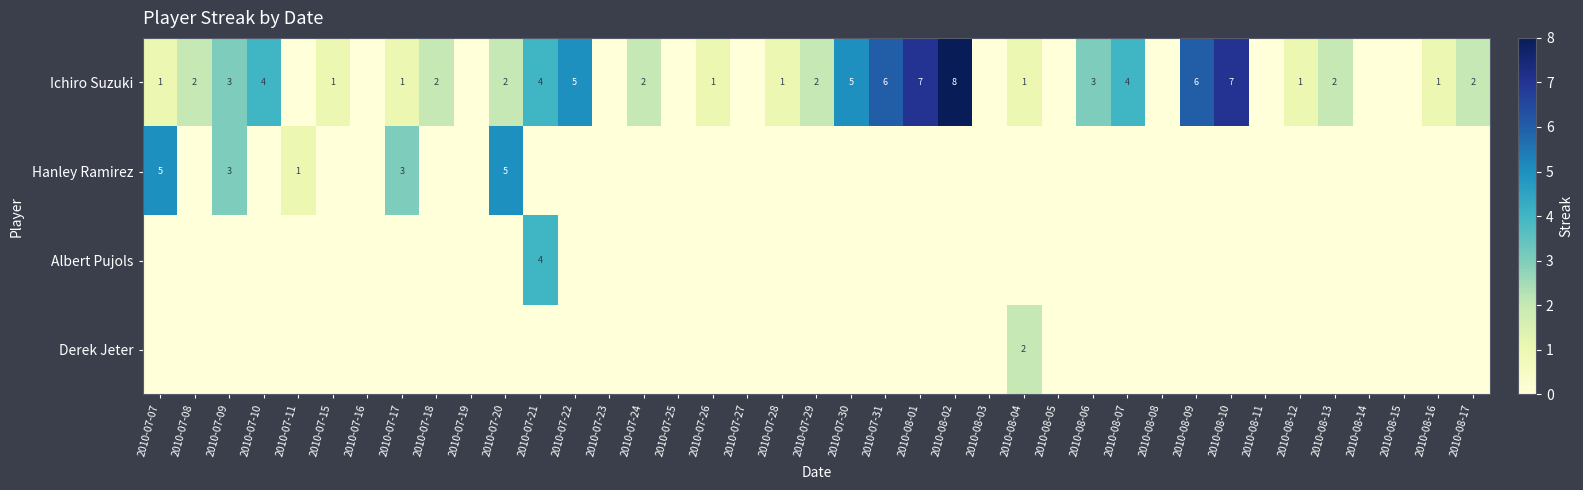

The value of Hanley Ramirez at 2010-07-20 is 5. True or false?

True